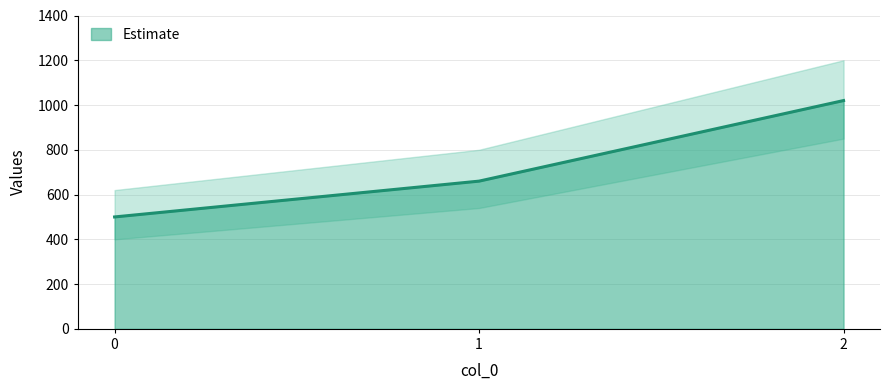

Does the chart display data point markers on the line(s)?

No